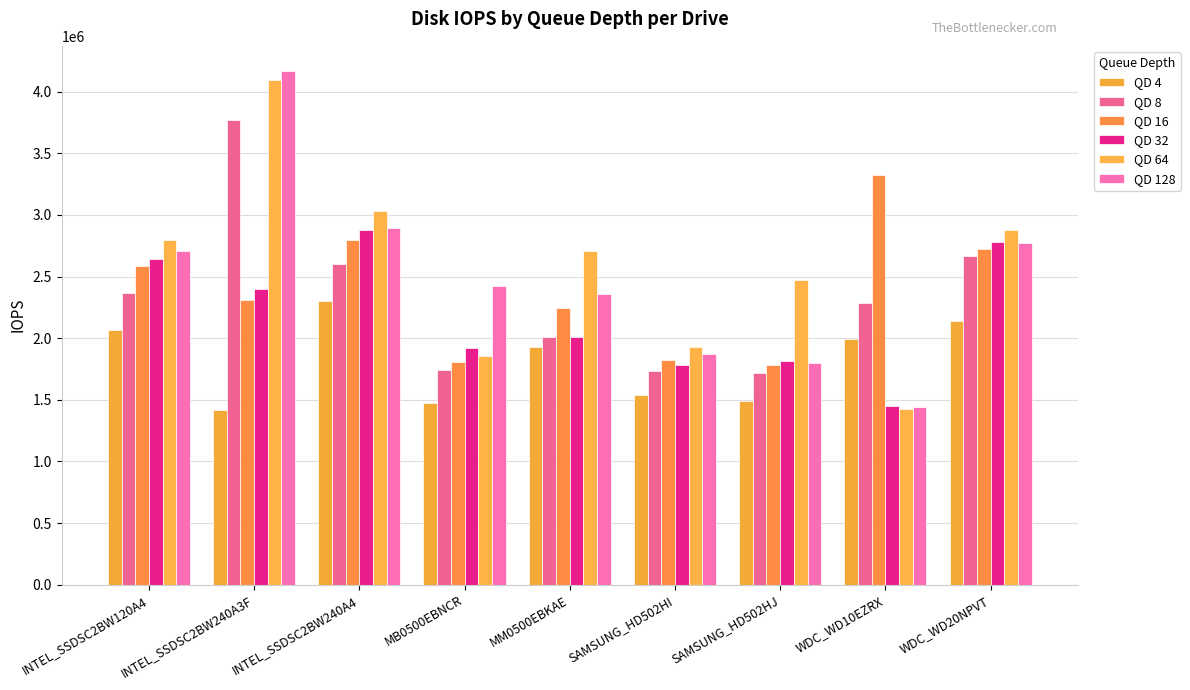

What is the total value across all series at SAMSUNG_HD502HI?

10670741